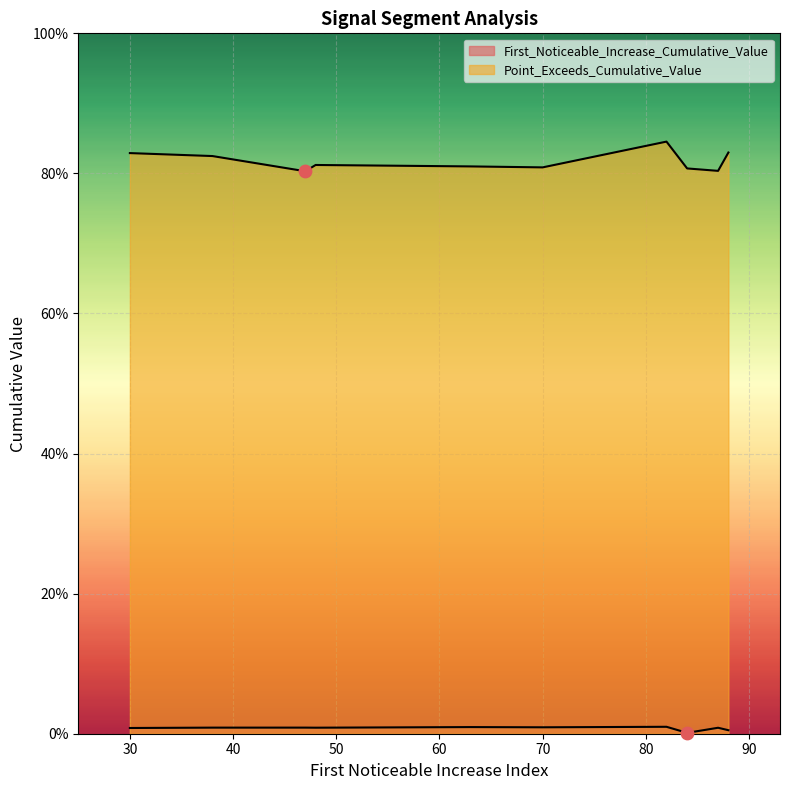

Which series contains the lowest Y value?

First_Noticeable_Increase_Cumulative_Value